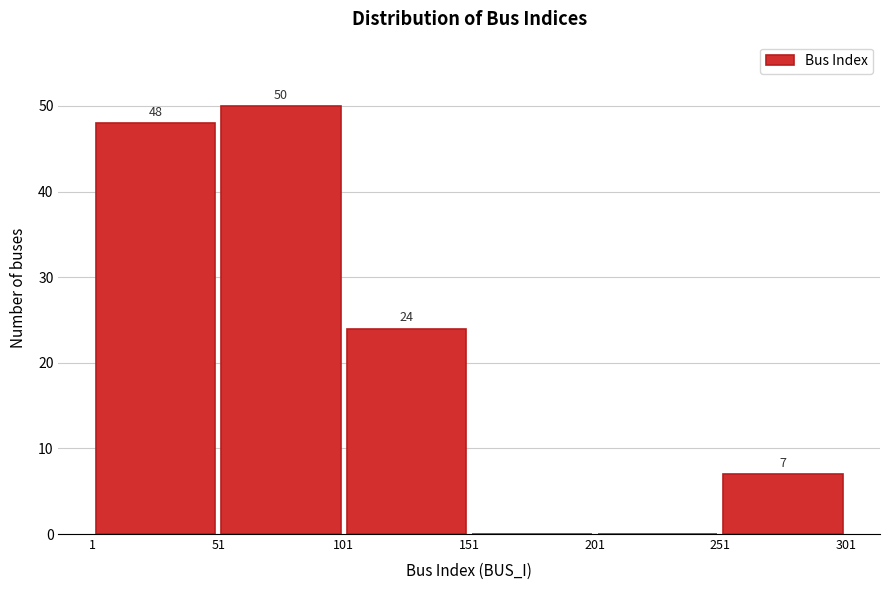

Over which range of the x-axis is the bar tallest?

51 to 101